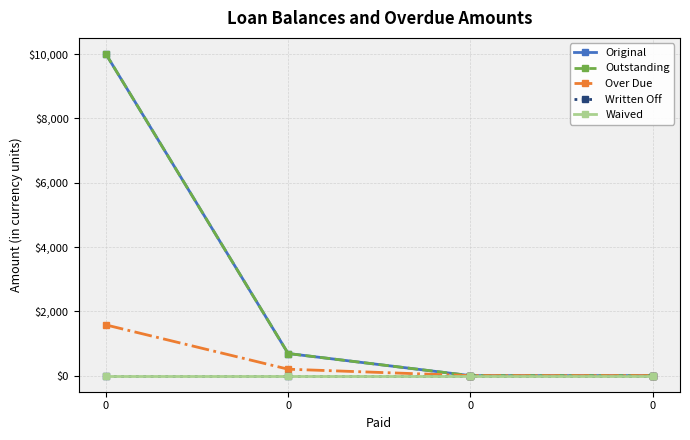

Does the chart have visible grid lines?

Yes